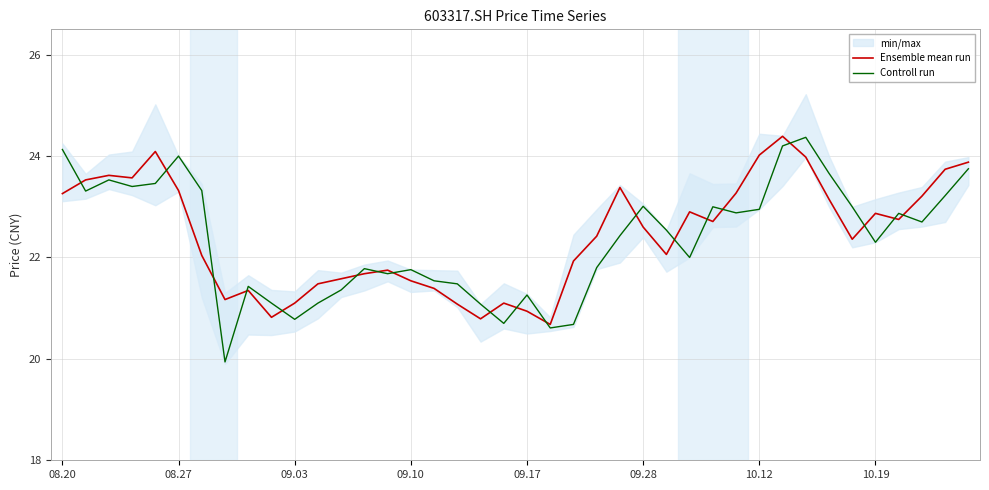

True or false: Controll run has a value of 21.8 at 09.10.

True